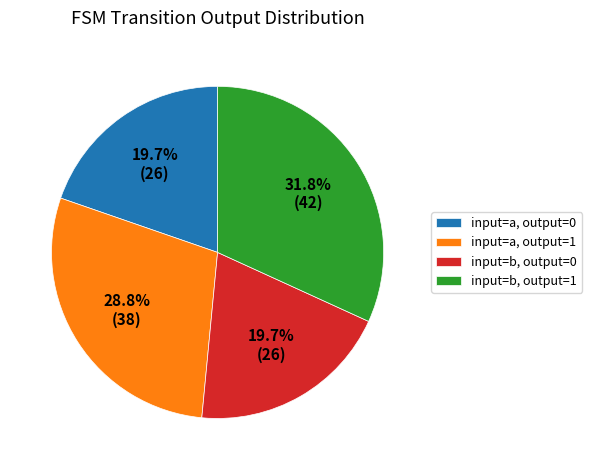

How many slices are in this pie chart?

4